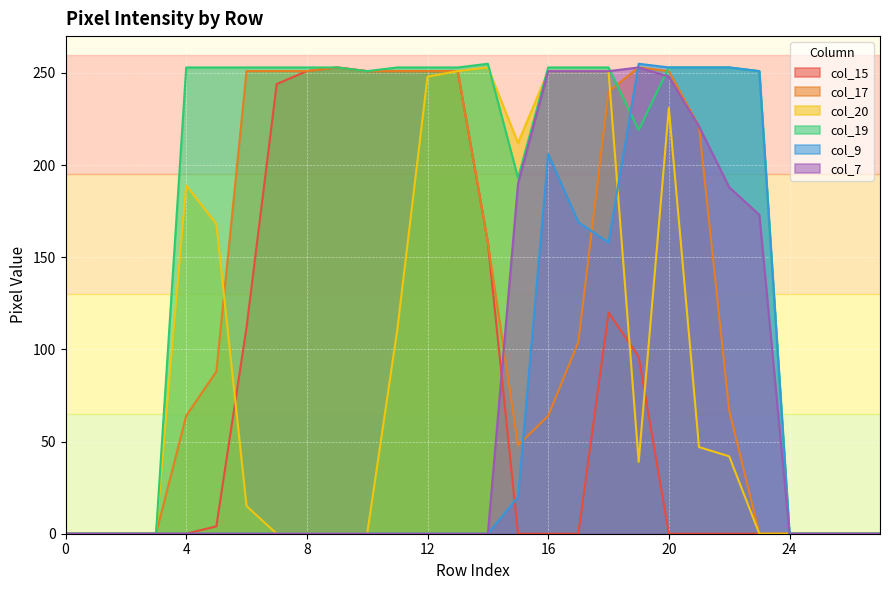

What is the sum of all col_7 values?

2026